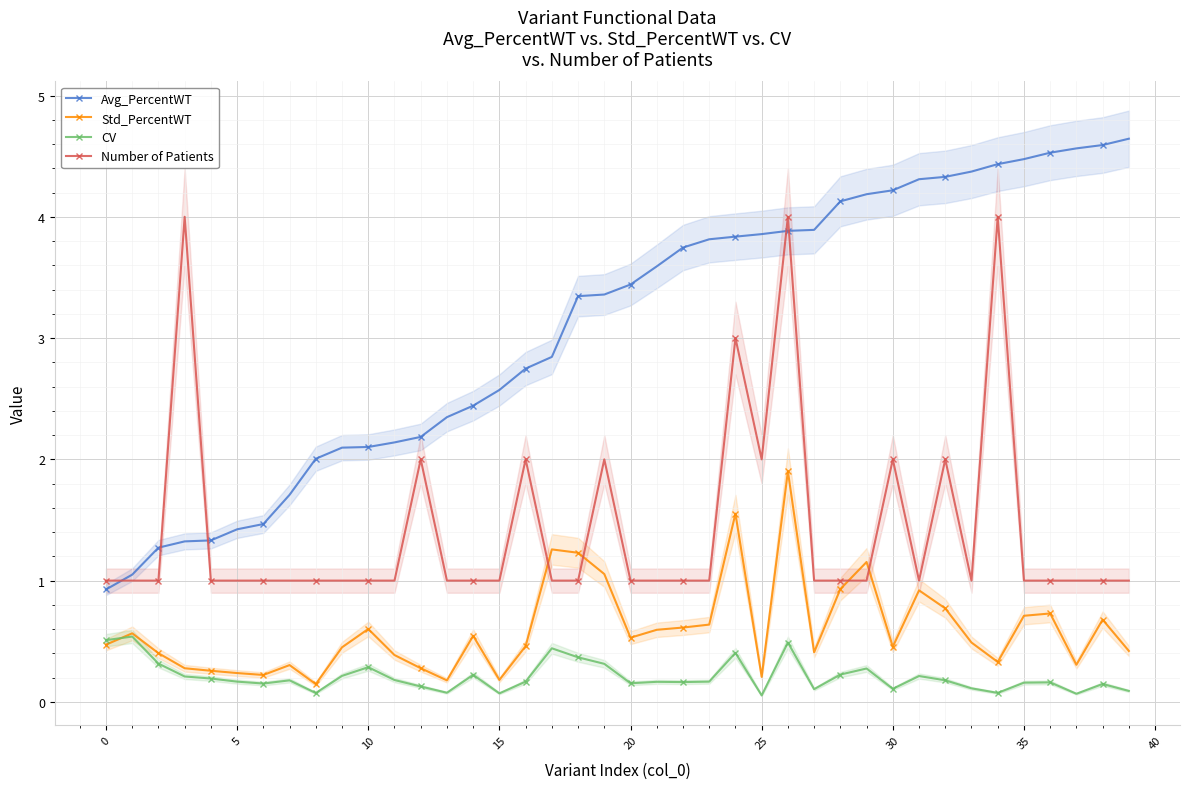

How many data points does each series have?

40